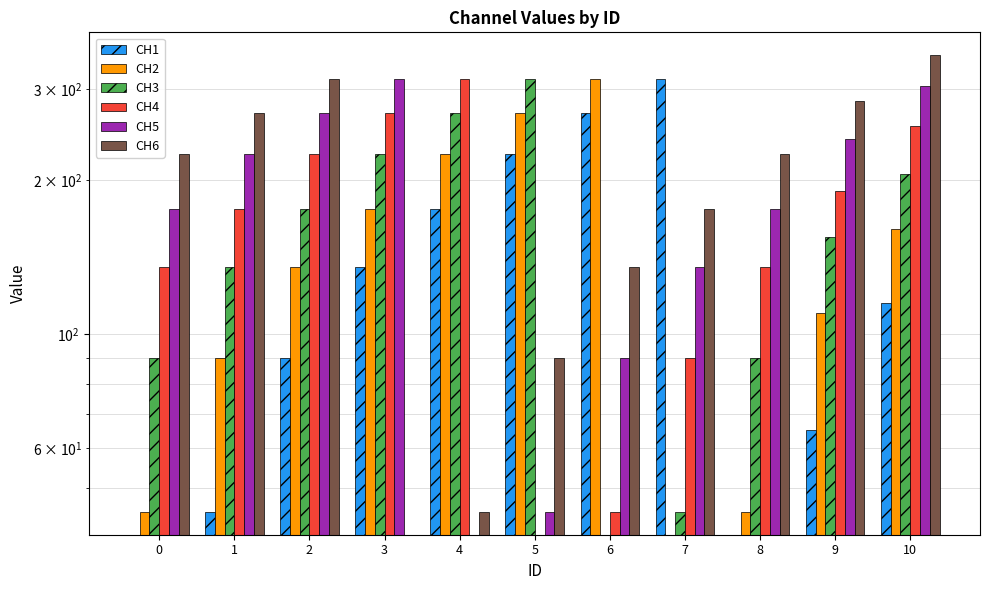

List the series in order of their overall mean, lowest first.

CH1, CH2, CH3, CH4, CH5, CH6